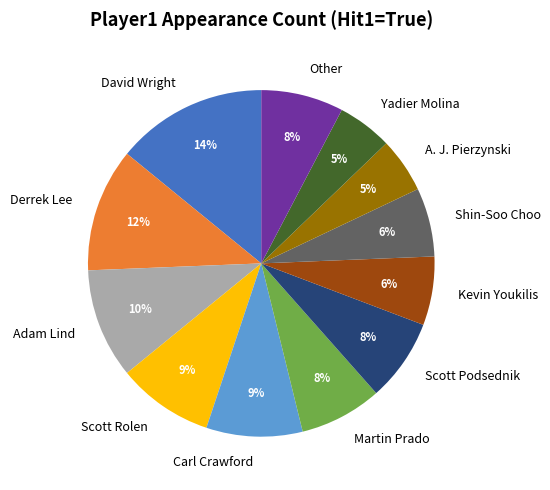

True or false: Carl Crawford accounts for 1% of the total.

False